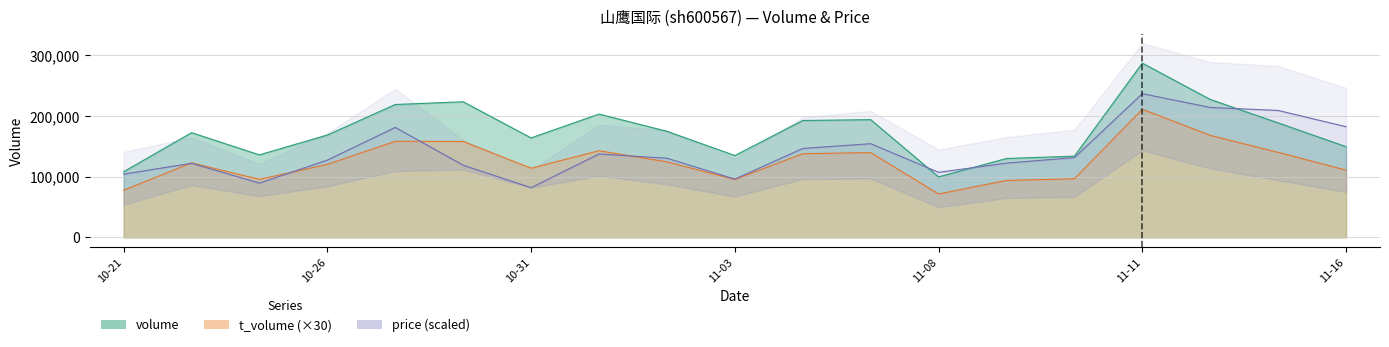

True or false: volume and t_volume cross at least once.

False